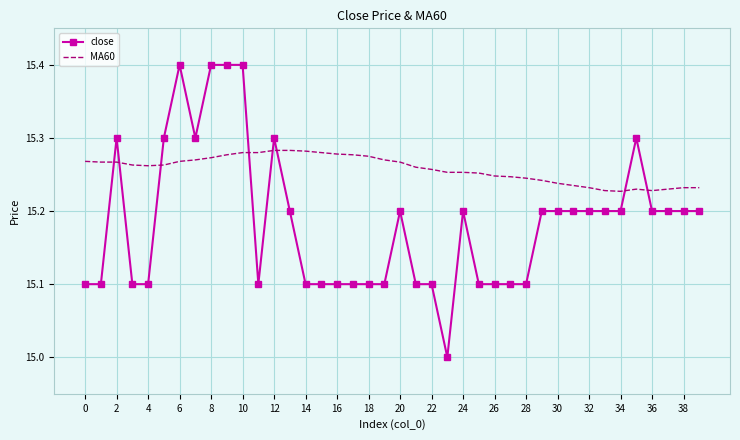

Which series has the largest range (max minus min)?

close